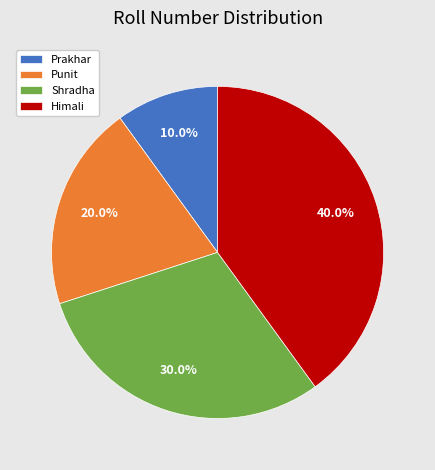

Does Prakhar represent more than half of the total?

No